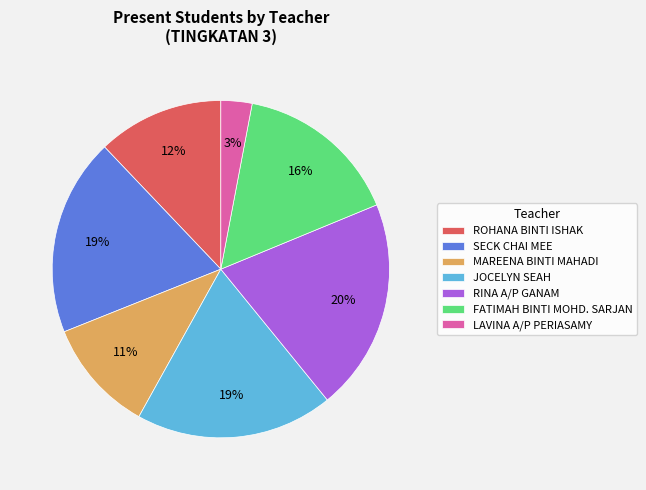

Is there any slice that represents more than half of the pie?

No